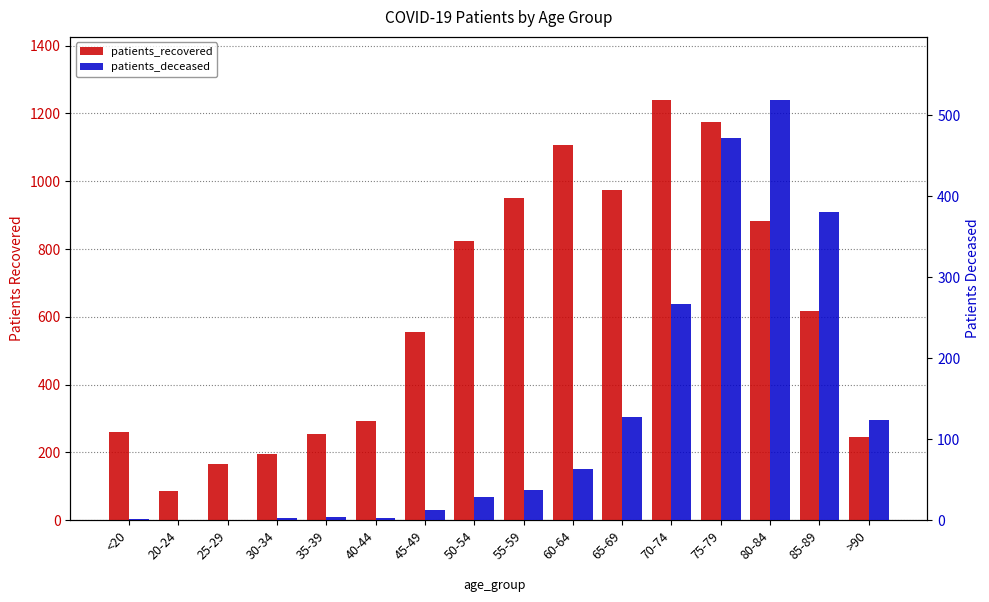

What is the difference between the highest and lowest values at 70-74?

973